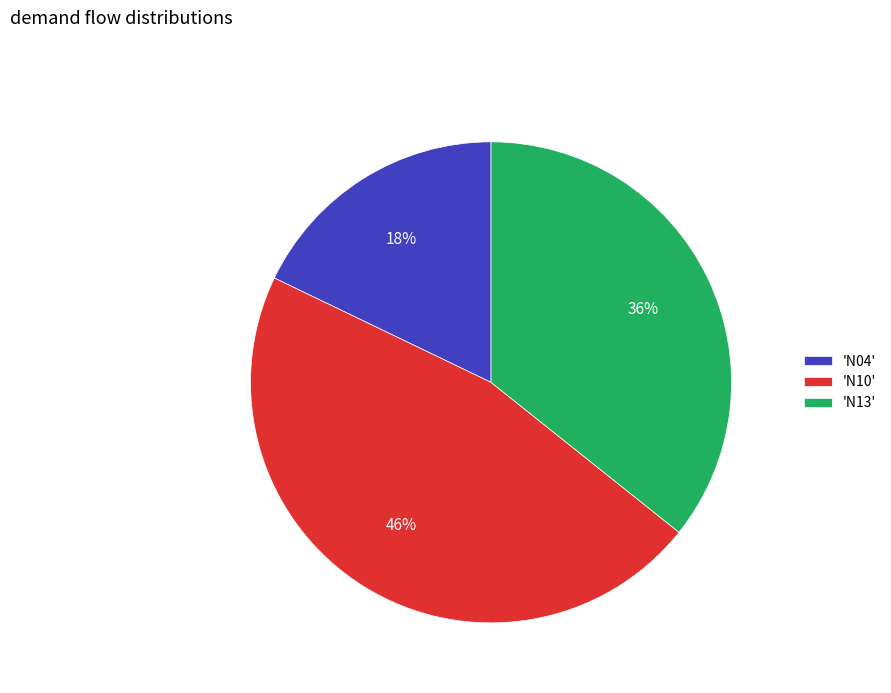

To the nearest percent, what is the average slice percentage?

33%